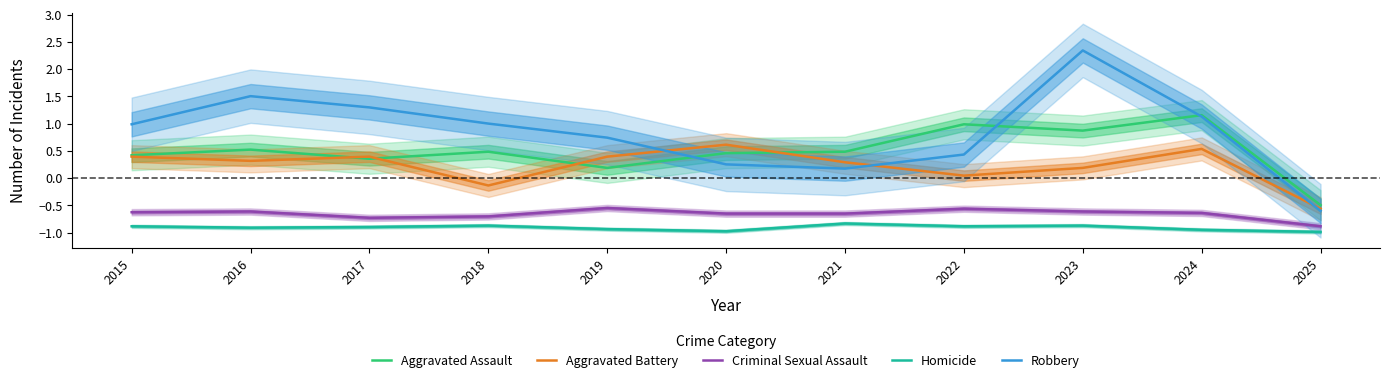

What is the smallest value displayed?

-1.0